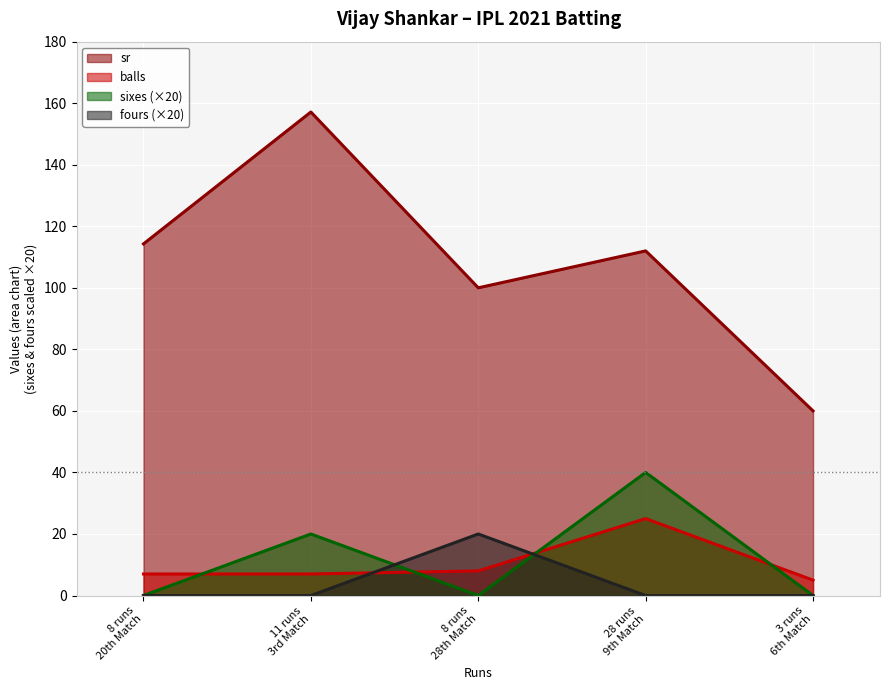

Which series has the widest spread of values?

sr